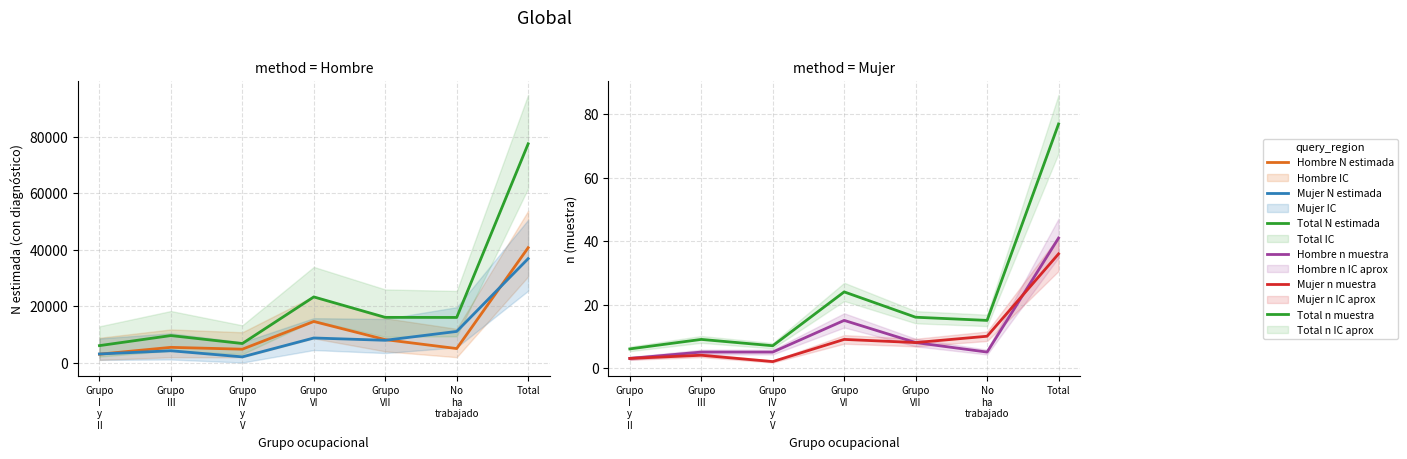

Rank the categories by Mujer N estimada value from lowest to highest.

Grupo
IV
y
V, Grupo
I
y
II, Grupo
III, Grupo
VII, Grupo
VI, No
ha
trabajado, Total